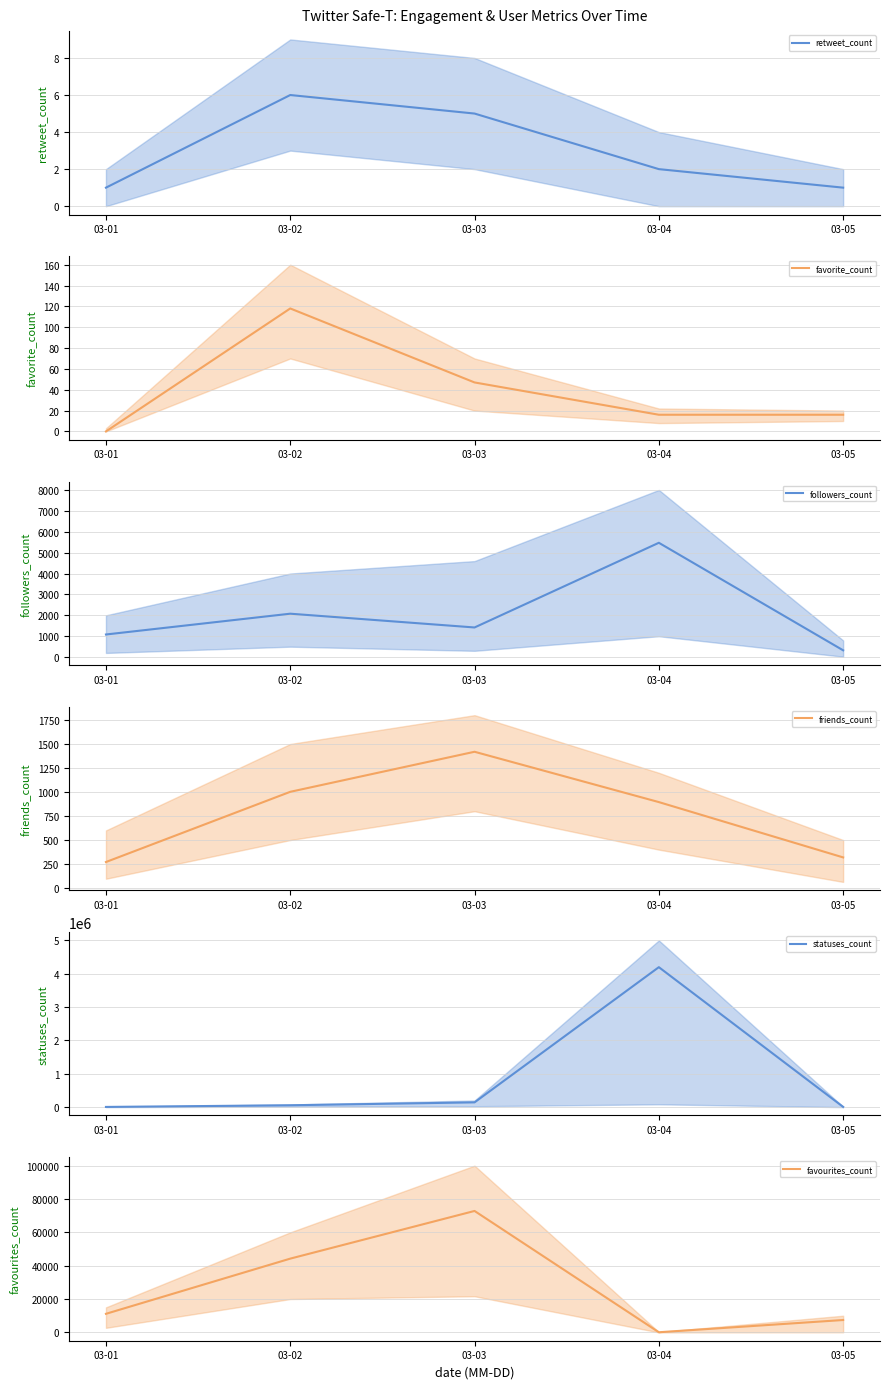

What is the total value across all series at 03-05?

16204